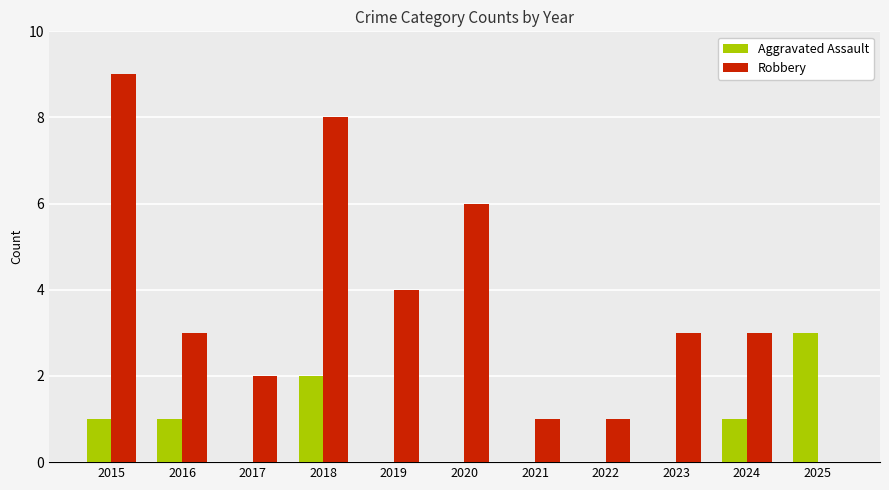

How many groups of bars are there?

11